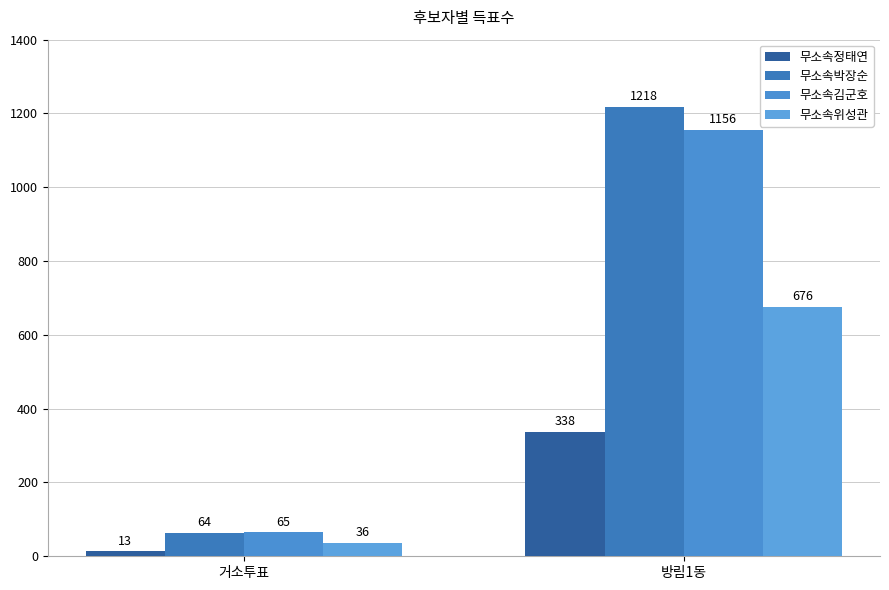

Reading left to right, extract all data points from this chart.

무소속정태연: 13	338
무소속박장순: 64	1218
무소속김군호: 65	1156
무소속위성관: 36	676